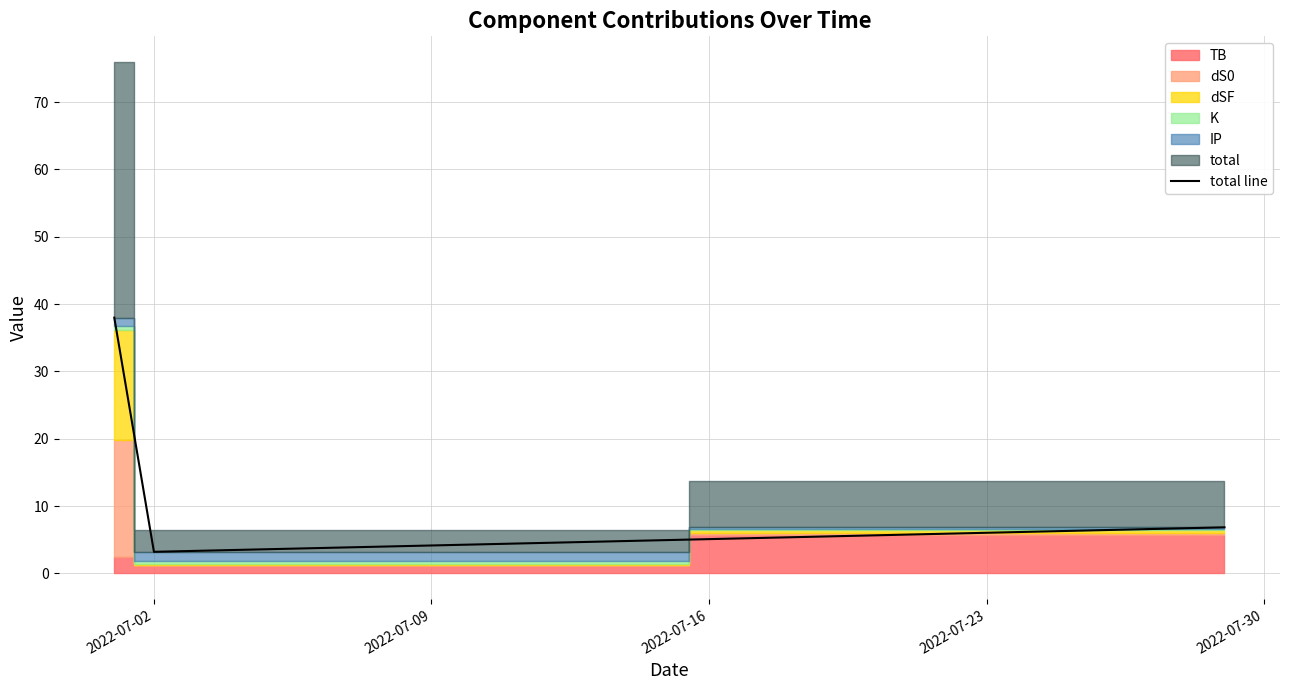

What is the greatest value displayed?

38.0